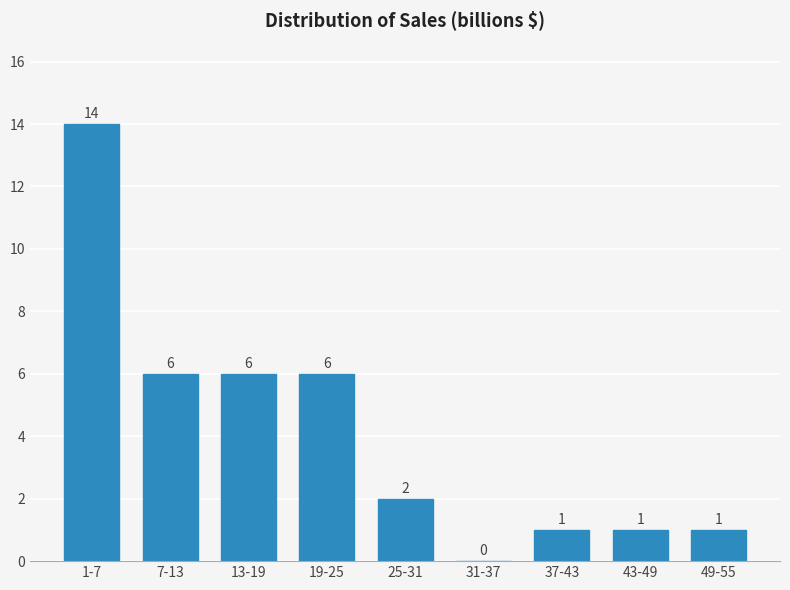

Reading left to right, extract all data points from this chart.

1-7=14	7-13=6	13-19=6	19-25=6	25-31=2	31-37=0	37-43=1	43-49=1	49-55=1